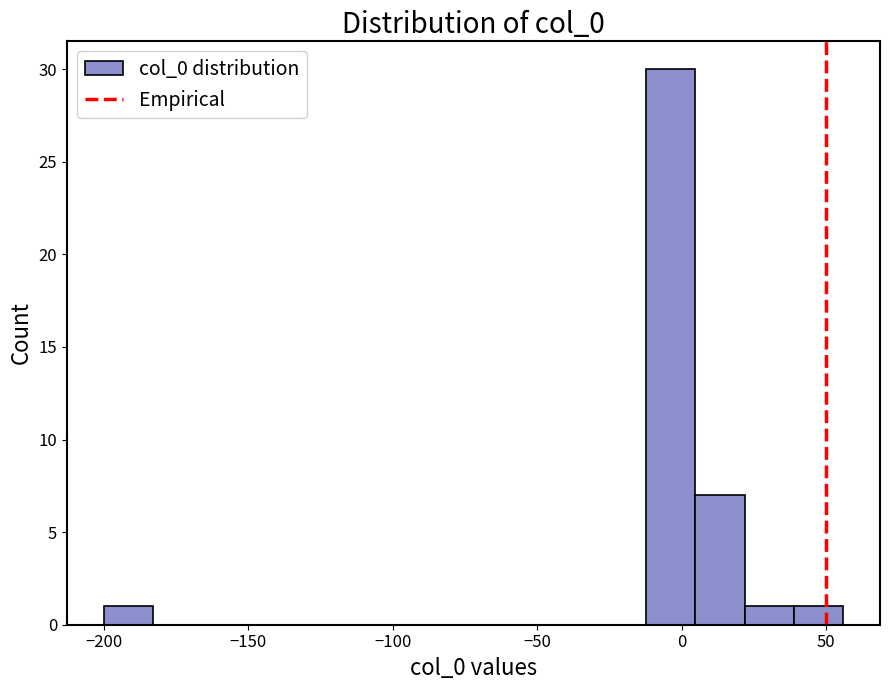

Read against the x-axis, roughly where is the centre of the tallest bar?

-5